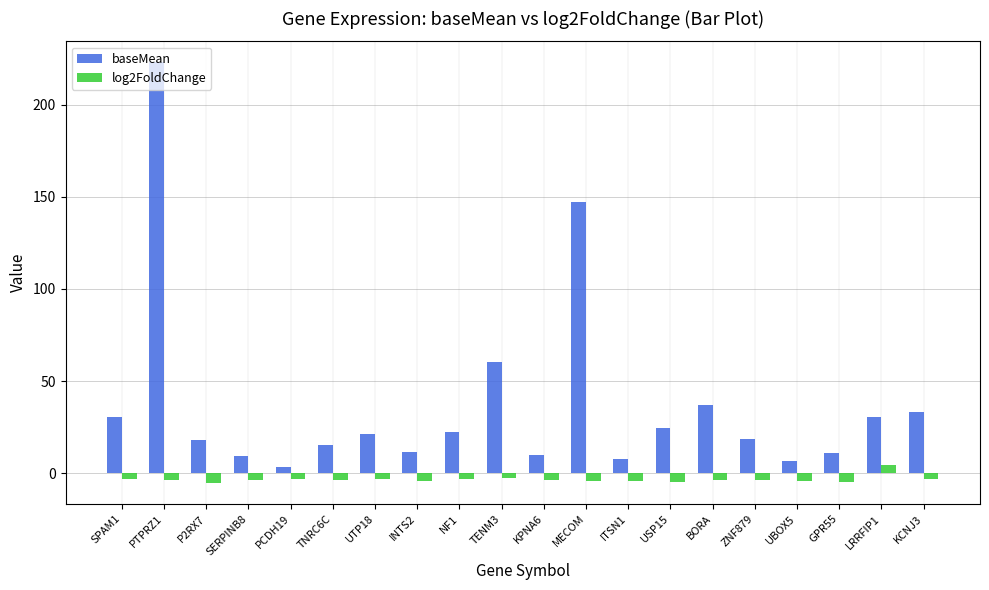

What is the maximum value shown in the chart?

222.9